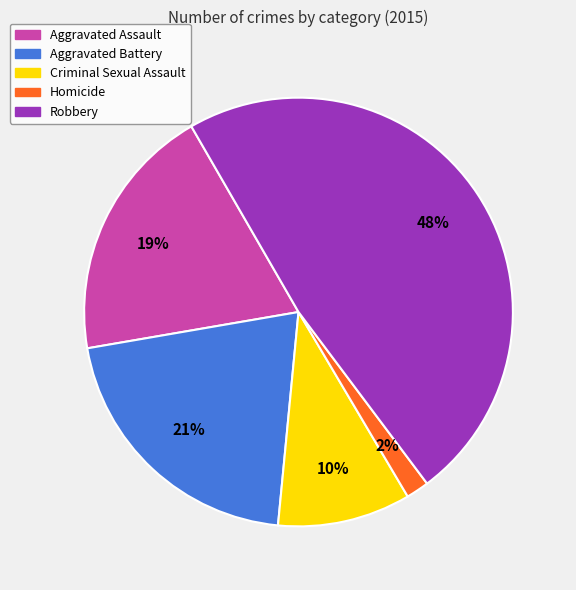

To the nearest percent, what is the difference between the Robbery and Criminal Sexual Assault slice percentages?

38%